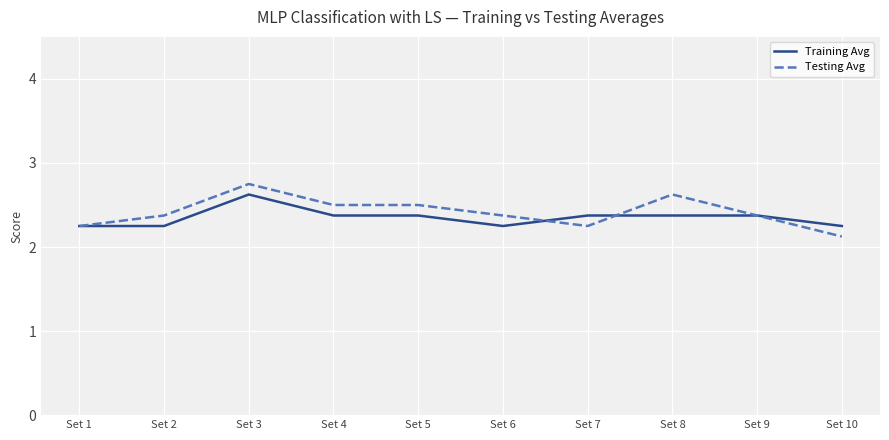

What is the sum of all Testing Avg values?

24.1